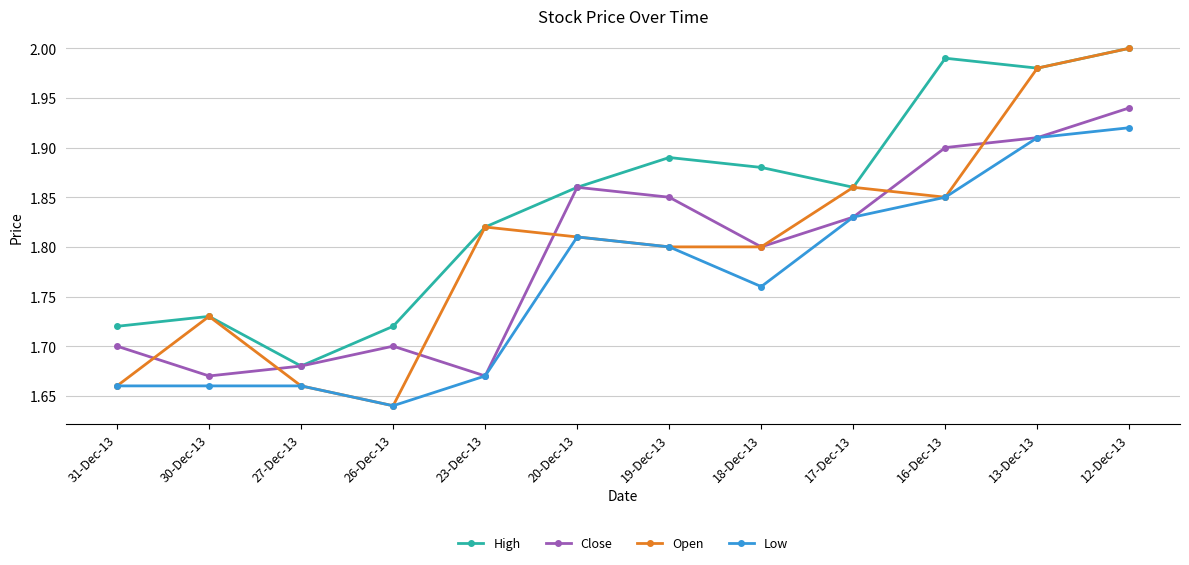

Which category has the lowest value in the Open series?

26-Dec-13